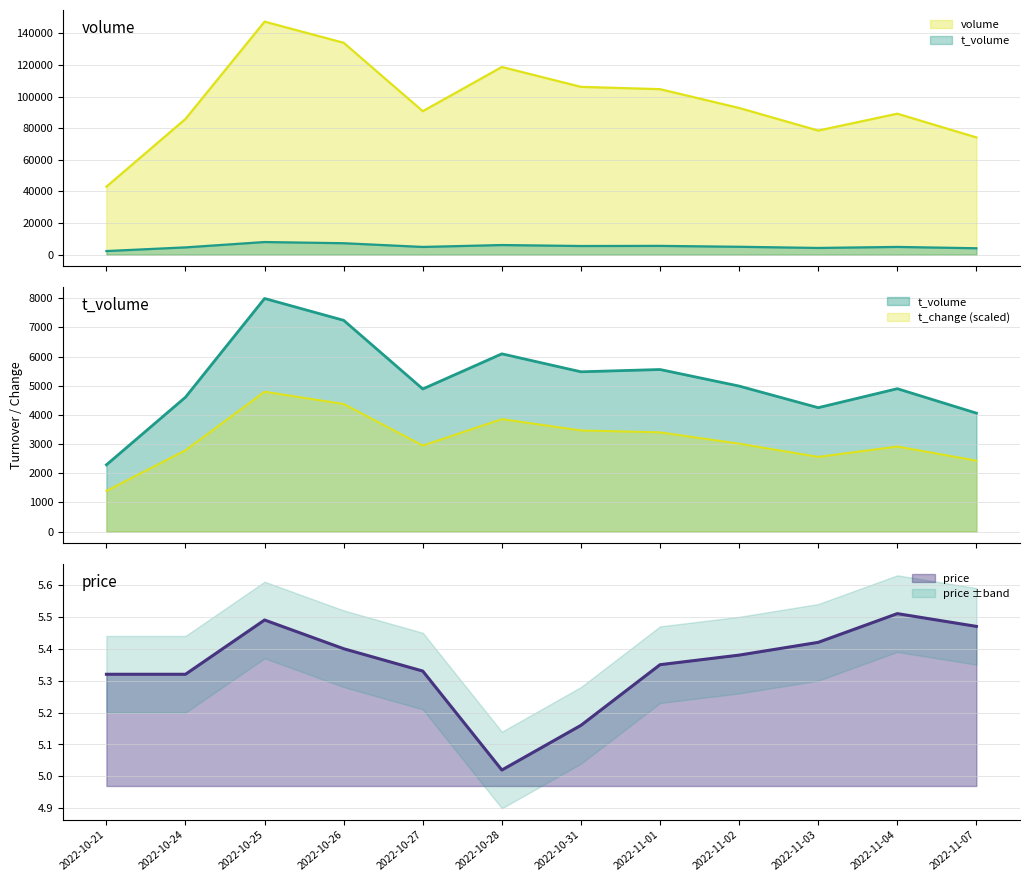

The value of t_change at 2022-11-02 is 1682.8. True or false?

False